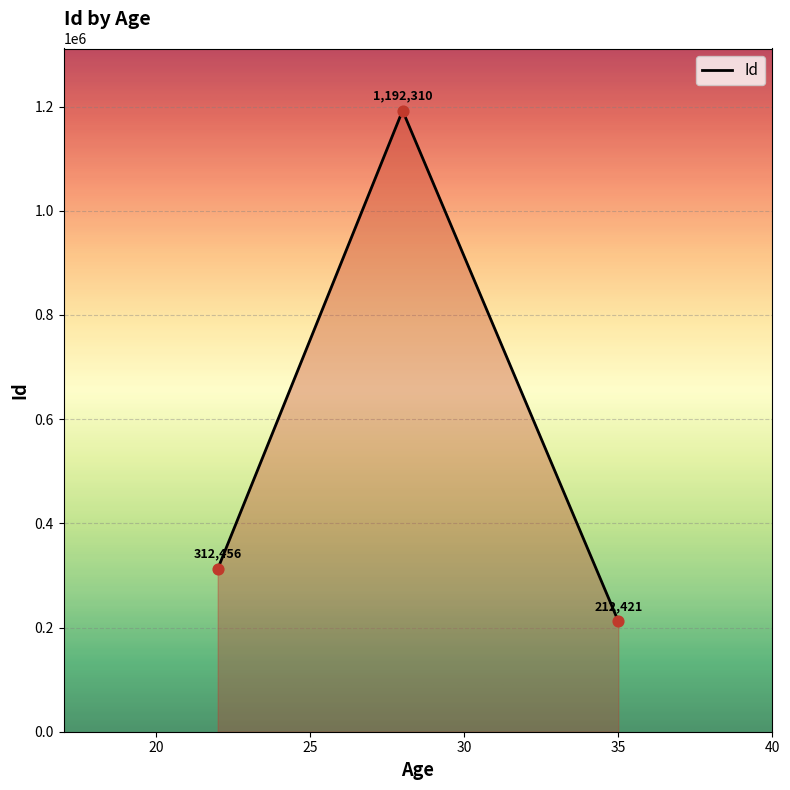

What is the maximum value shown in the chart?

1192310